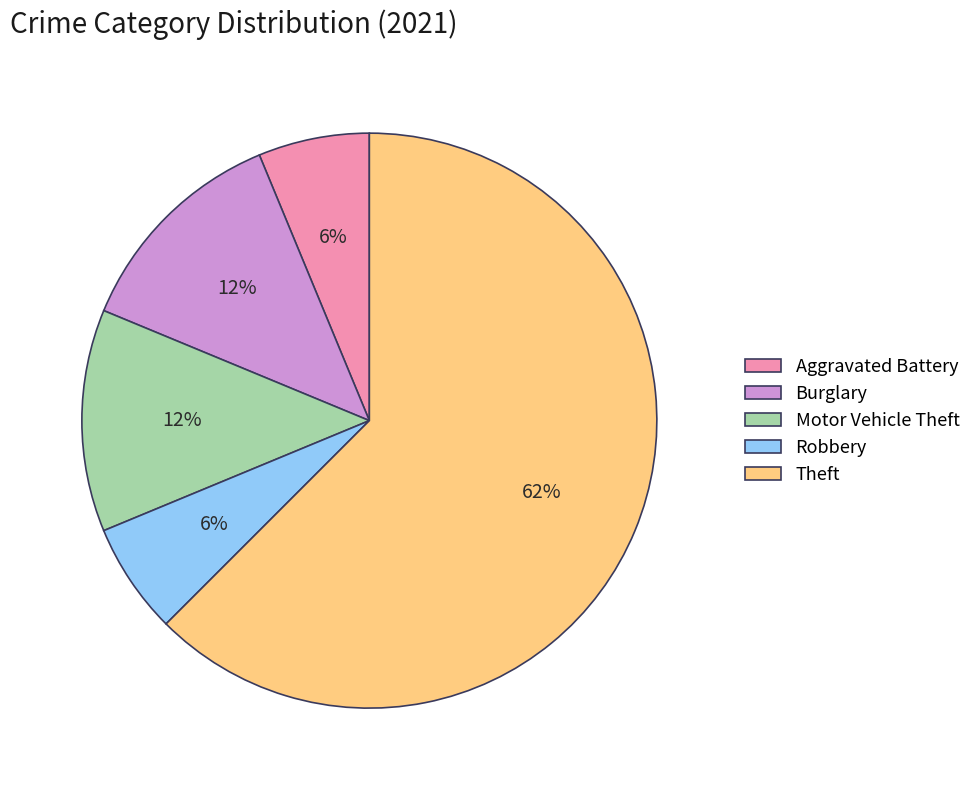

How many segments does this pie chart have?

5